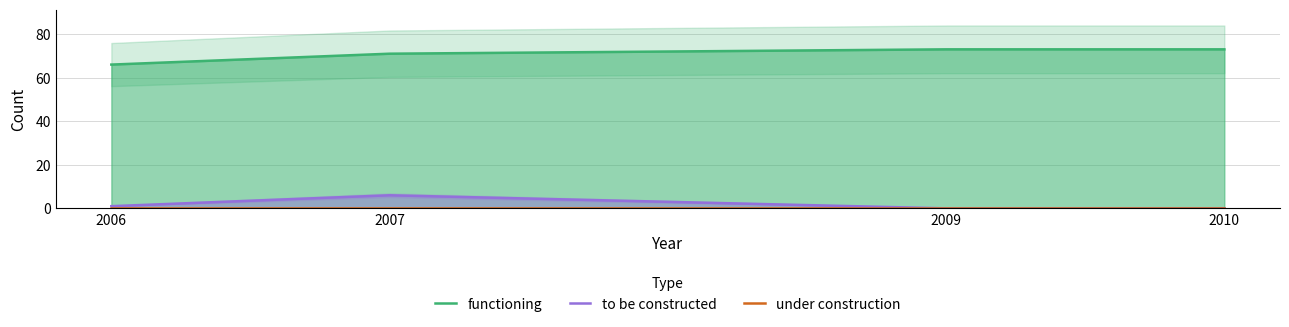

Which series changed the most between 2009 and 2010?

functioning